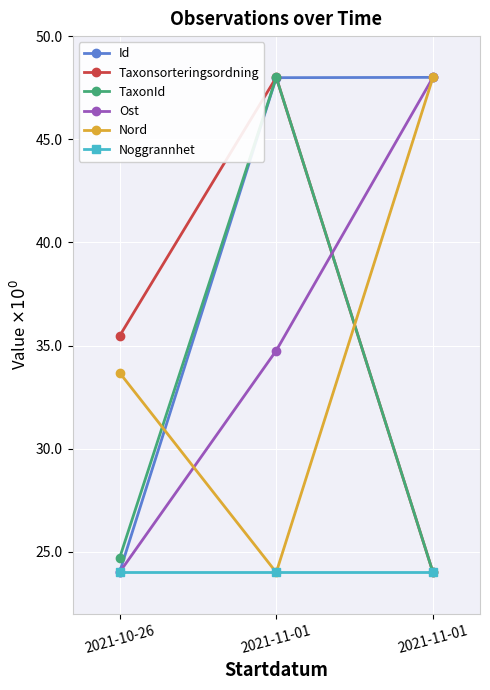

True or false: Noggrannhet has a value of 14.1 at 2021-11-01.

False